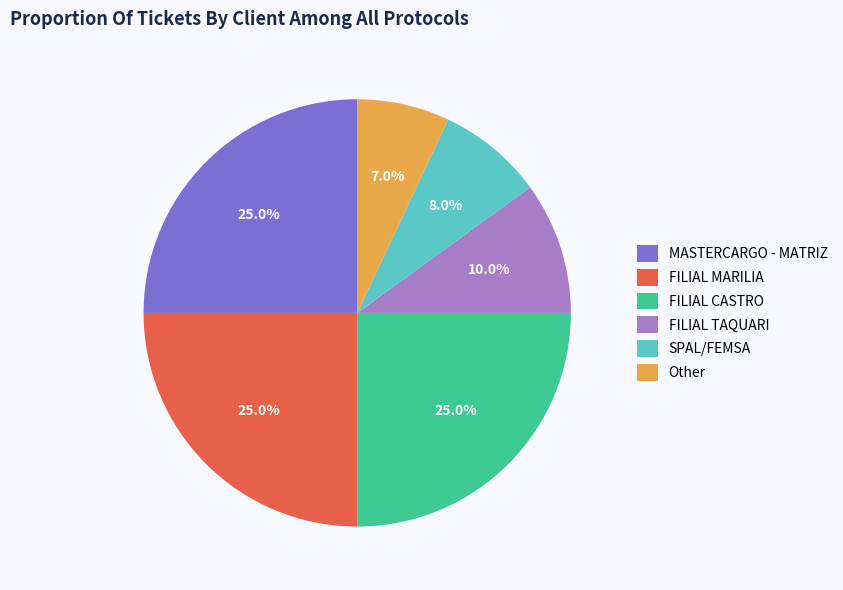

Is there any slice that represents more than half of the pie?

No